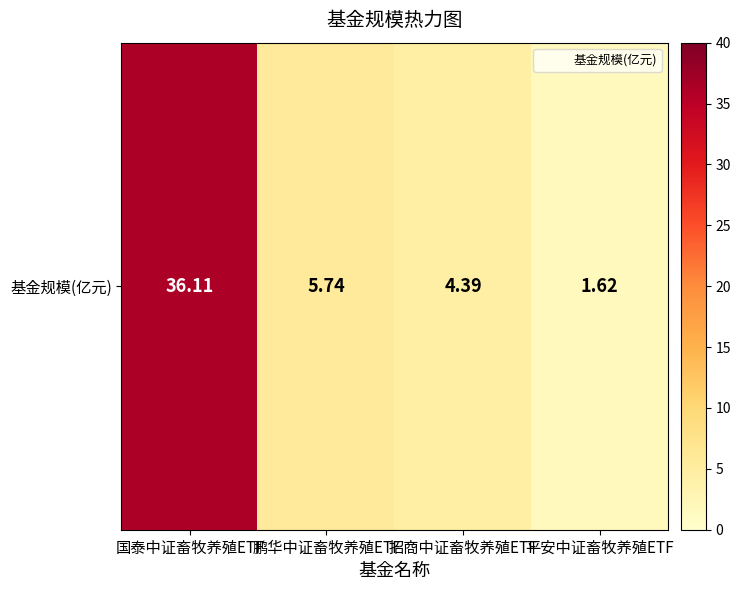

Rank the categories by value from lowest to highest.

平安中证畜牧养殖ETF, 招商中证畜牧养殖ETF, 鹏华中证畜牧养殖ETF, 国泰中证畜牧养殖ETF